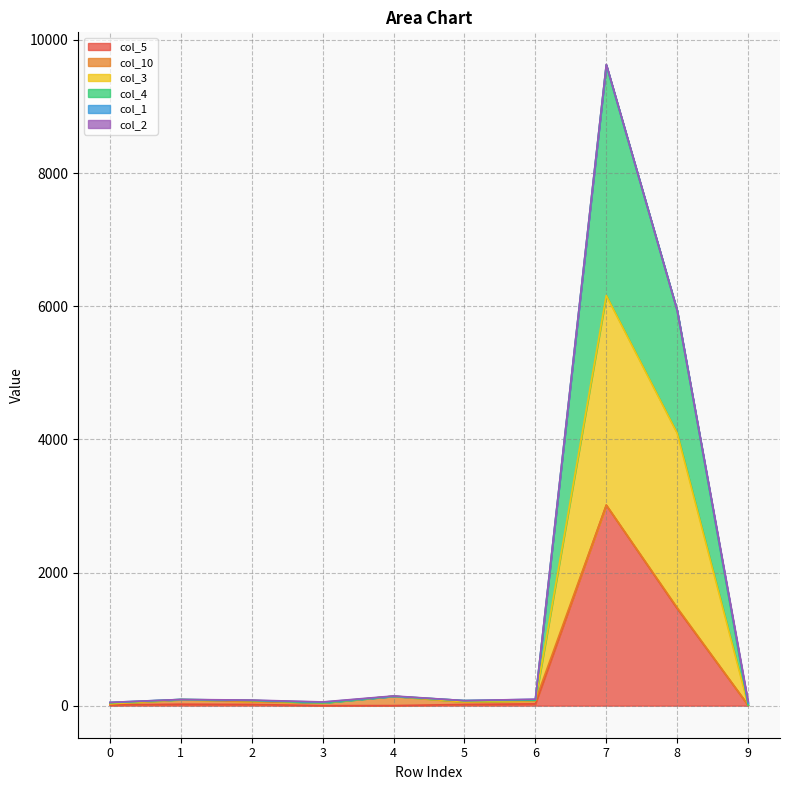

At which label is col_4 closest to 1509?

8